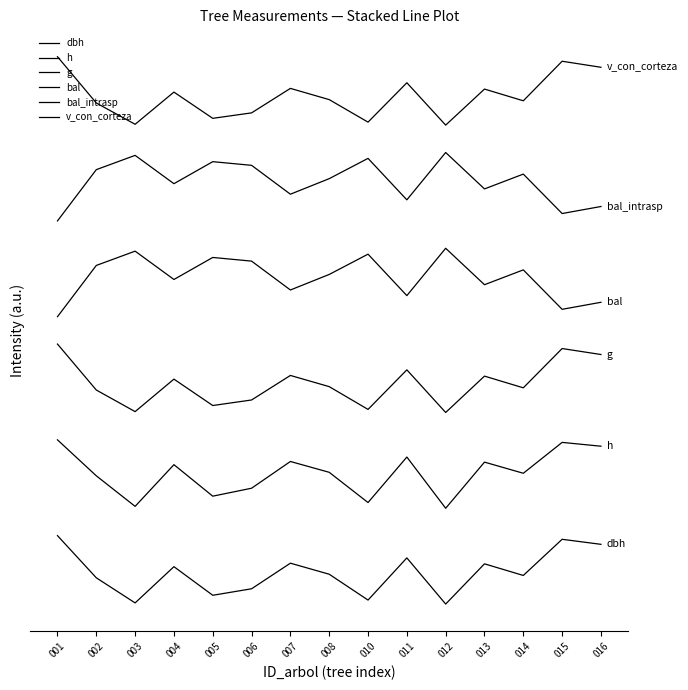

What is the value of the dbh point at the 13th from the left?

0.4